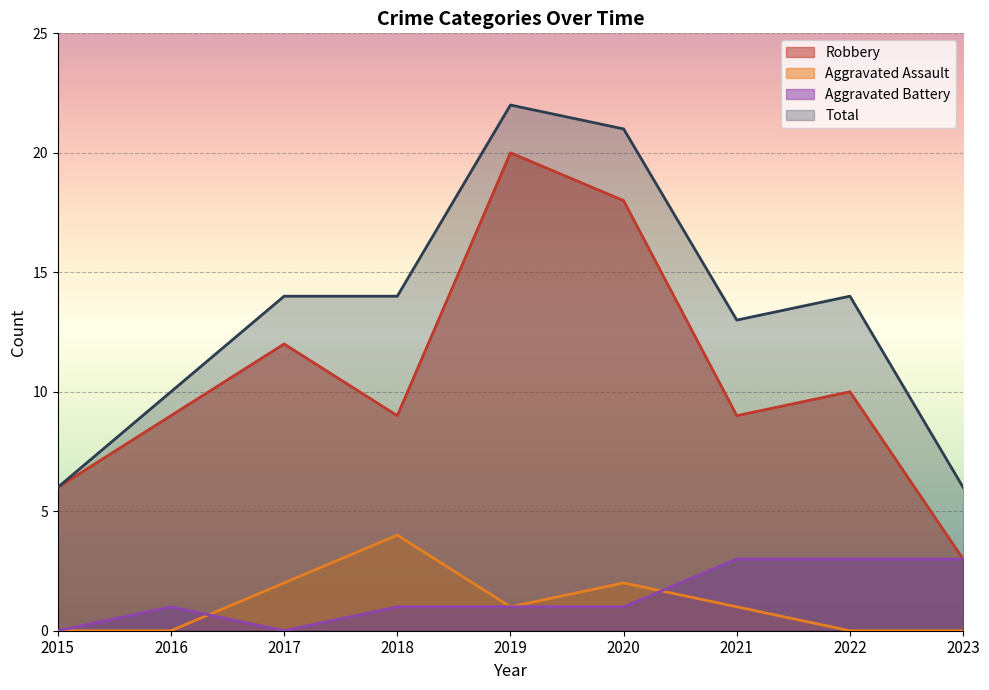

True or false: Robbery and Total cross at least once.

False